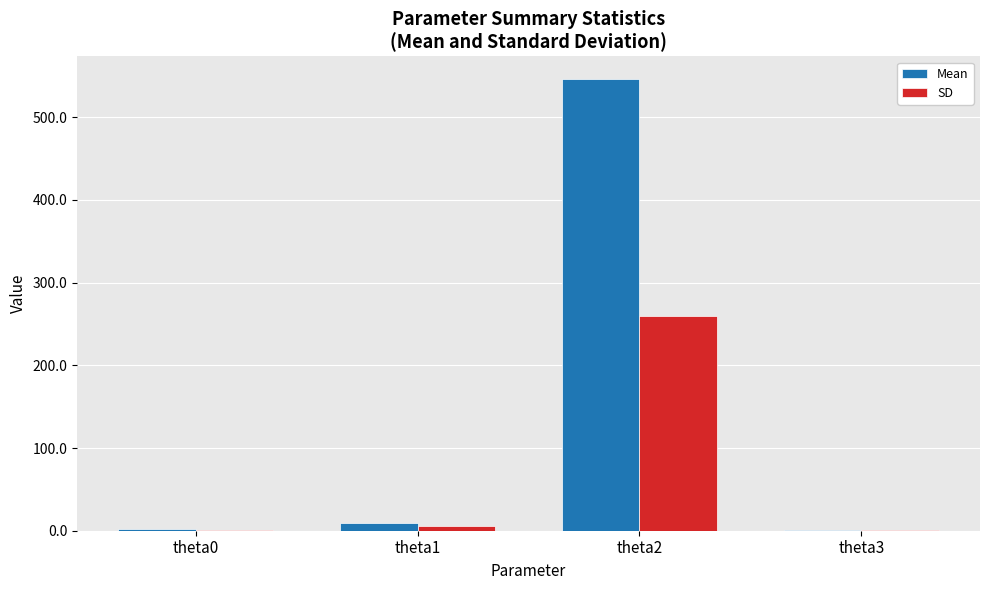

Which series has the largest total across all categories?

Mean